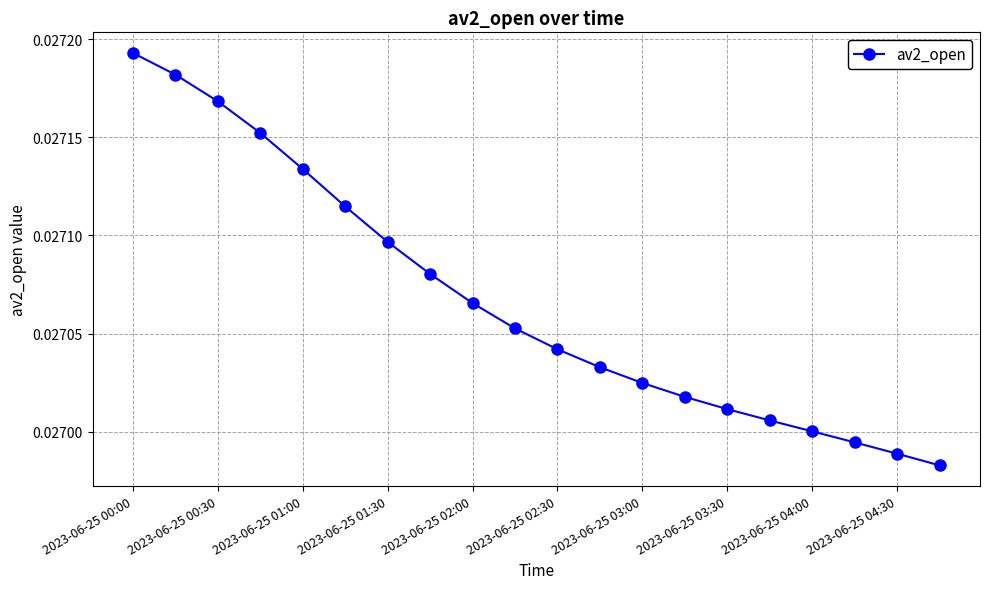

Count the values in the range 0 to 1.

20